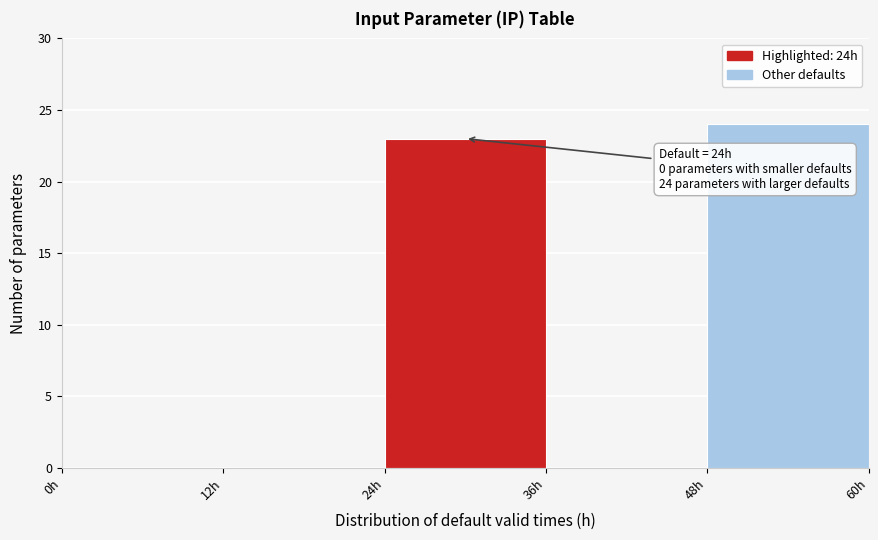

Which range on the x-axis has the tallest bar?

48 to 60